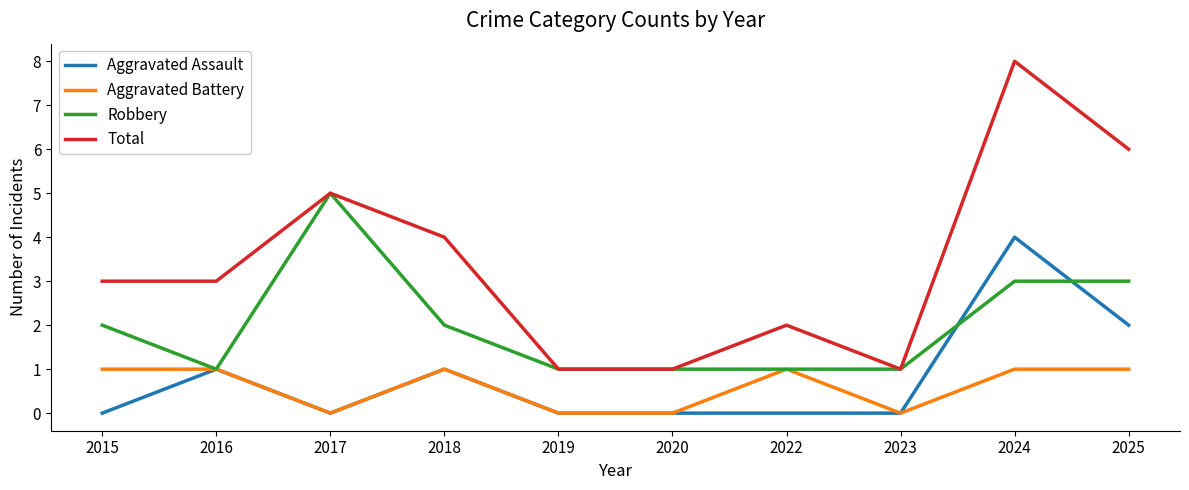

What is the spread (max minus min) of values at 2025?

5